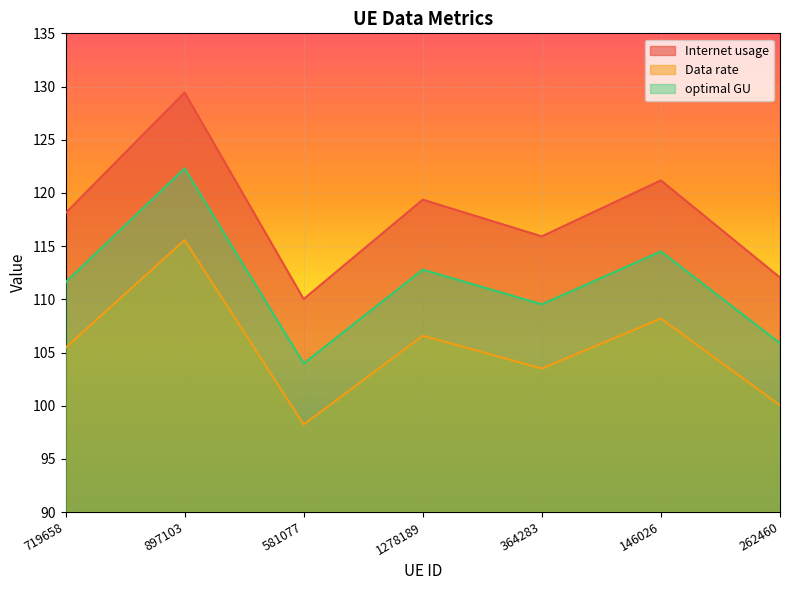

Where does the Internet usage series first go above 118?

719658